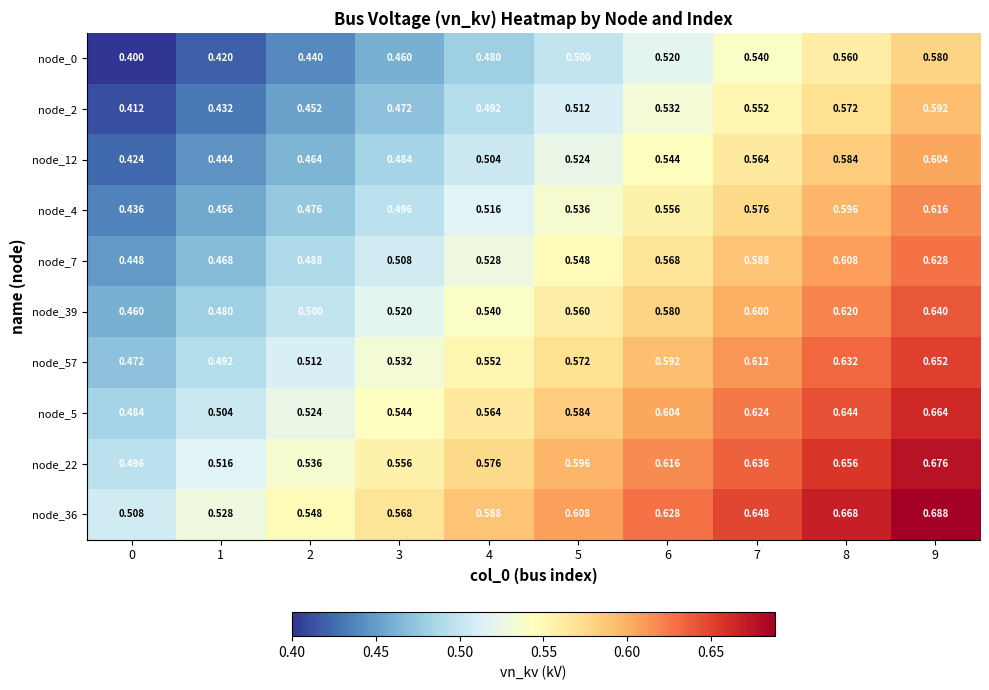

Is the value of node_22 at 0 greater than the value of node_7 at 7?

No